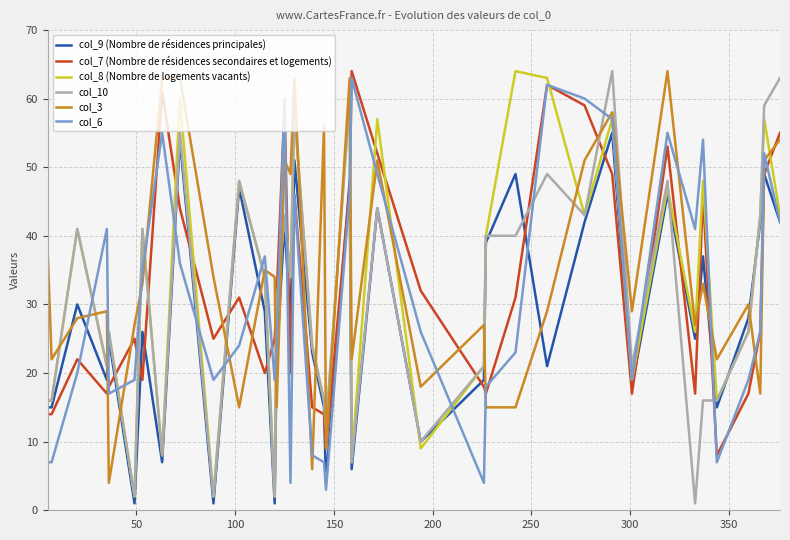

Which series ends up on top after the final intersection of col_3 and col_9 (Nombre de résidences principales)?

col_3